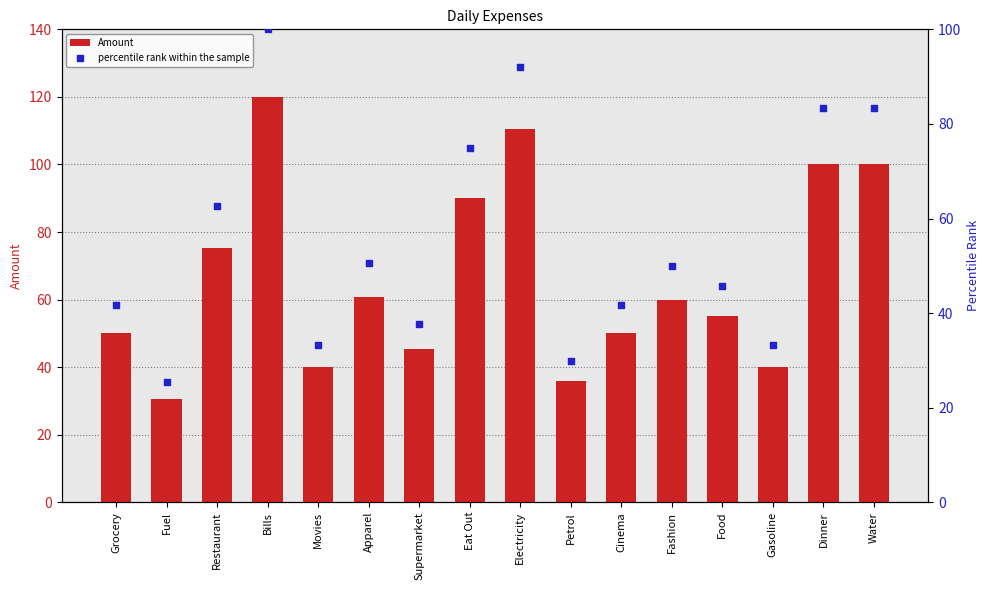

At which category is the sum across all series the highest?

Bills